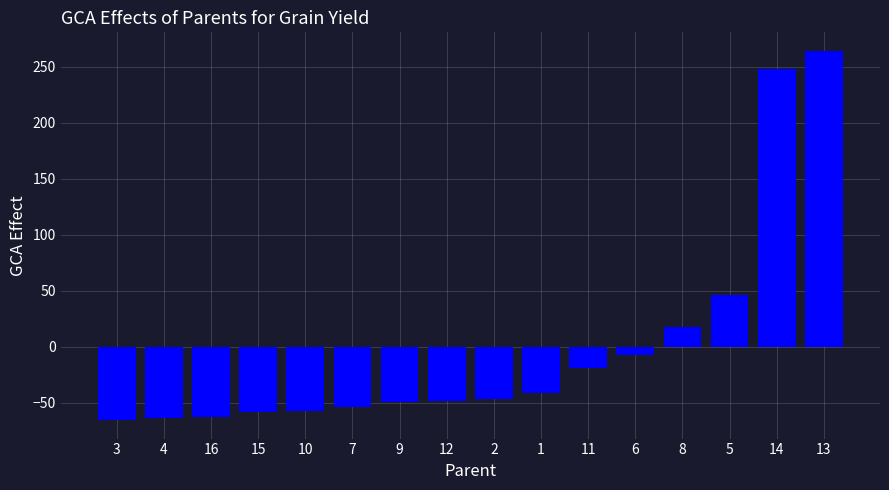

What is the difference between the second highest and second lowest values?

311.3